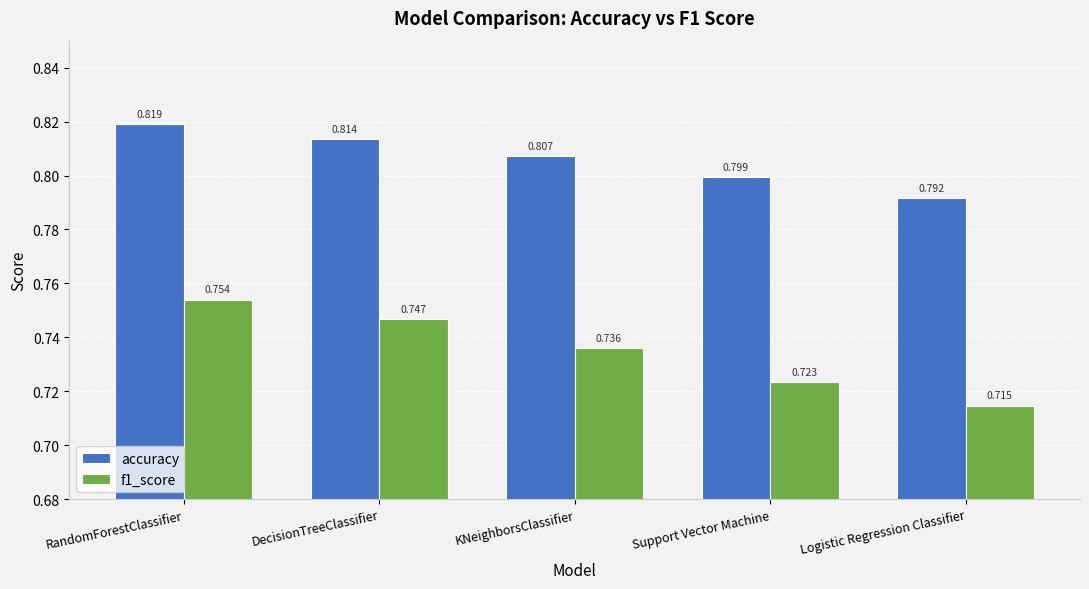

Which series changed the most between RandomForestClassifier and KNeighborsClassifier?

f1_score